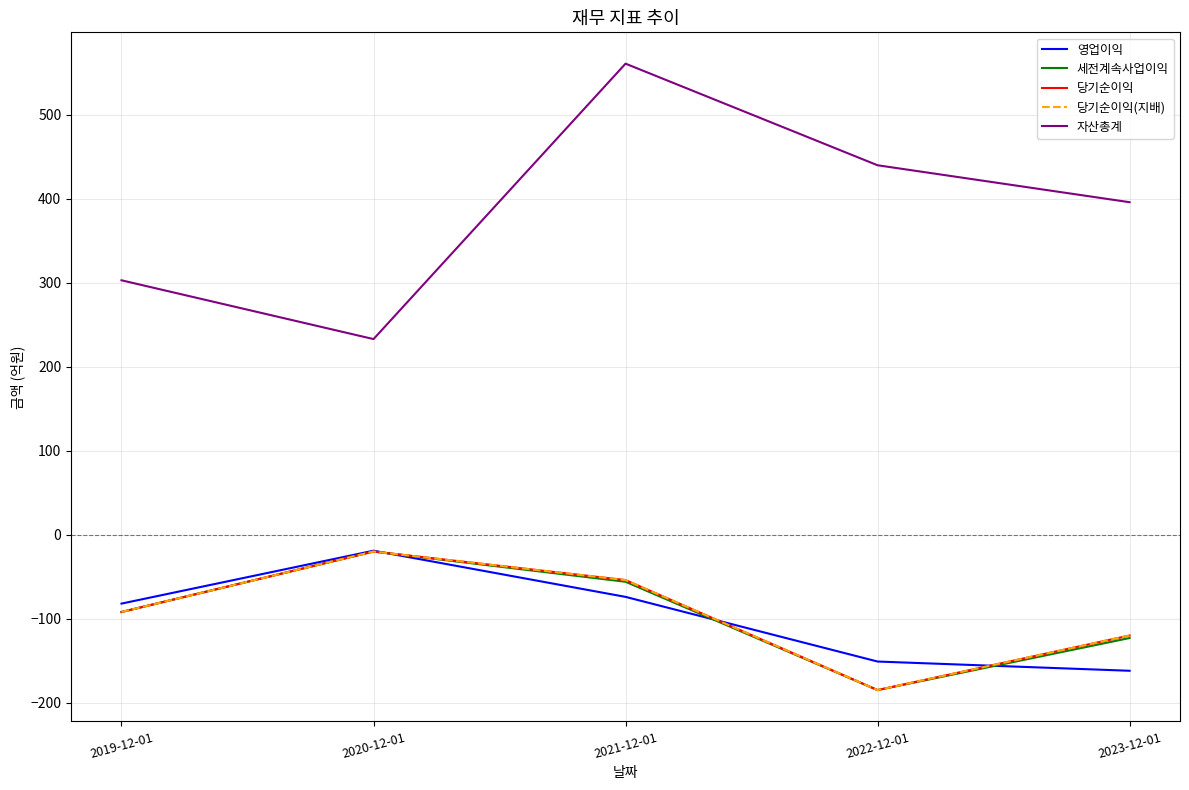

At how many categories does at least one series exceed 377?

3